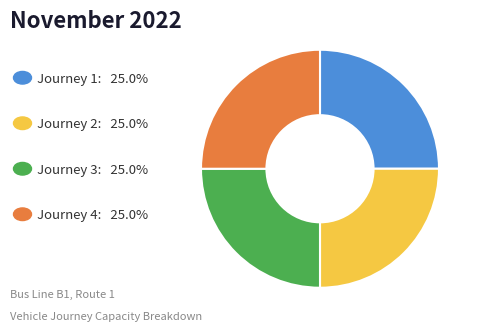

Is there any slice that represents more than half of the pie?

No